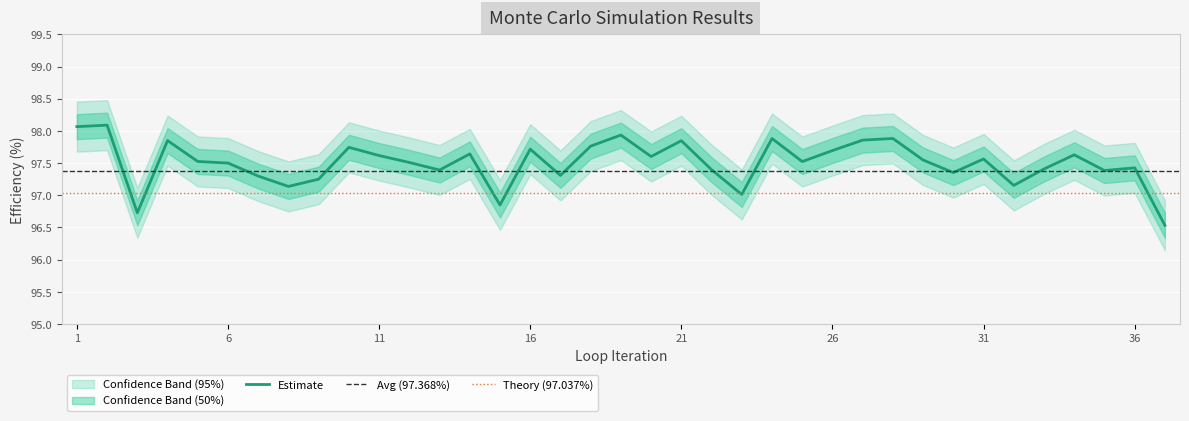

Reading left to right, what are all the values shown in this chart?

98.1	98.1	96.7	97.8	97.5	97.5	97.3	97.1	97.2	97.7	97.6	97.5	97.4	97.6	96.8	97.7	97.3	97.8	97.9	97.6	97.8	97.4	97.0	97.9	97.5	97.7	97.9	97.9	97.5	97.4	97.6	97.2	97.4	97.6	97.4	97.4	96.5